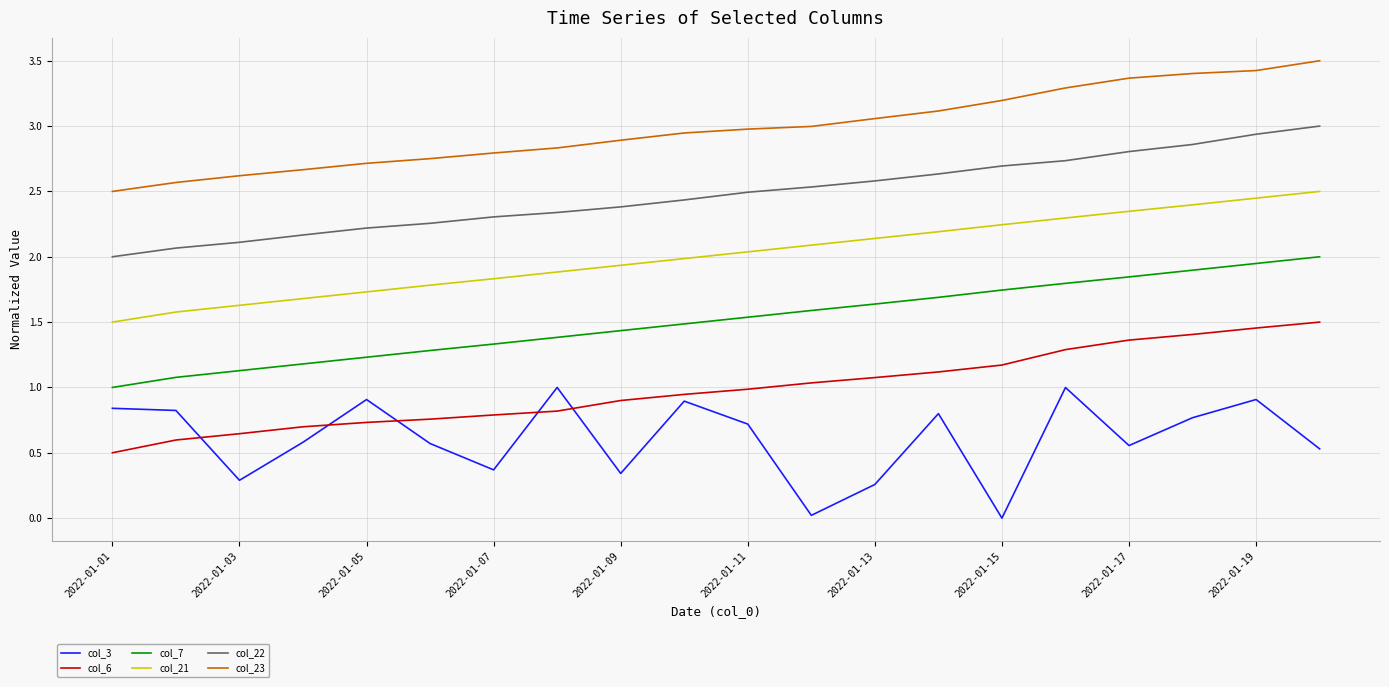

Rank the series by their maximum value, from highest to lowest.

col_23, col_22, col_21, col_7, col_6, col_3